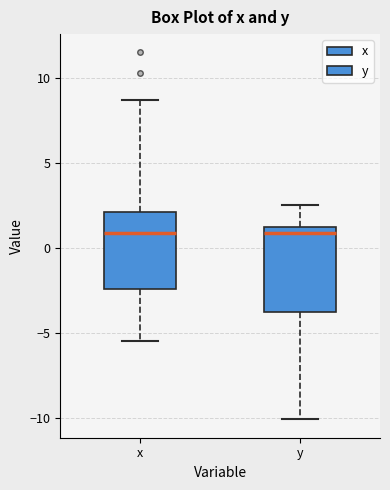

Reading left to right, read every box against the y-axis: the position of its median line, the range the box covers, and the ends of its whiskers. The values are not printed on the chart, so give them approximately, as read against the axis.

x: median 1.0, box -2.5 to 2.0, whiskers -5.5 to 8.5
y: median 1.0 (just below the box's upper edge), box -4.0 to 1.0, whiskers -10.0 to 2.5